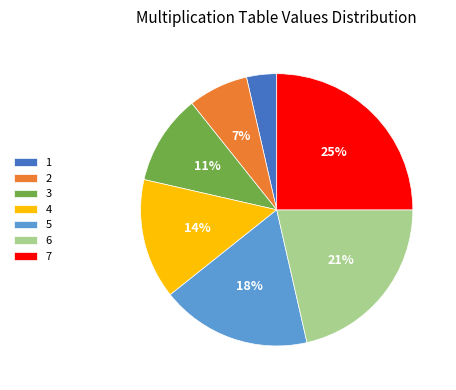

How many segments does this pie chart have?

7